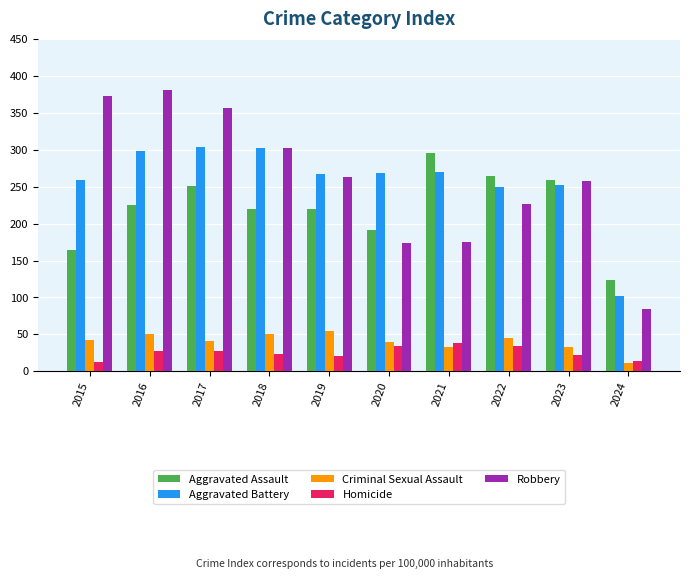

How many data points in Aggravated Assault are less than 225?

5